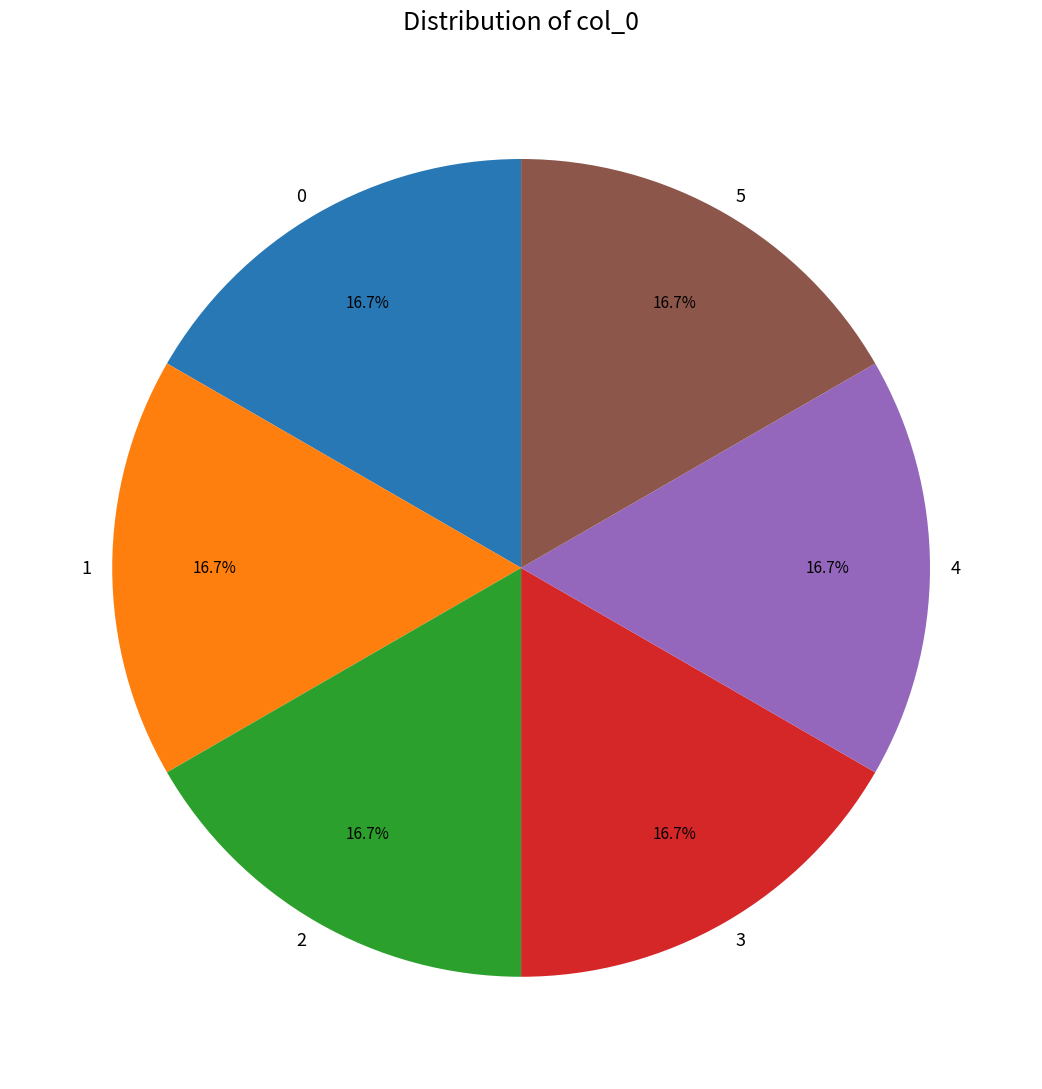

The 2 slice represents 10% of the pie. True or false?

False